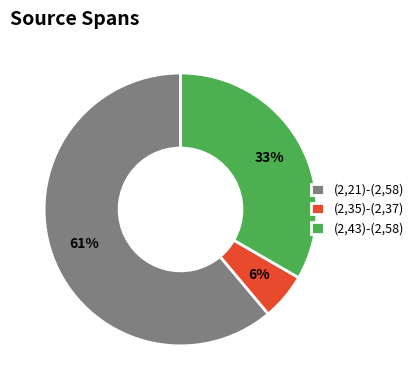

What is the majority slice?

(2,21)-(2,58)